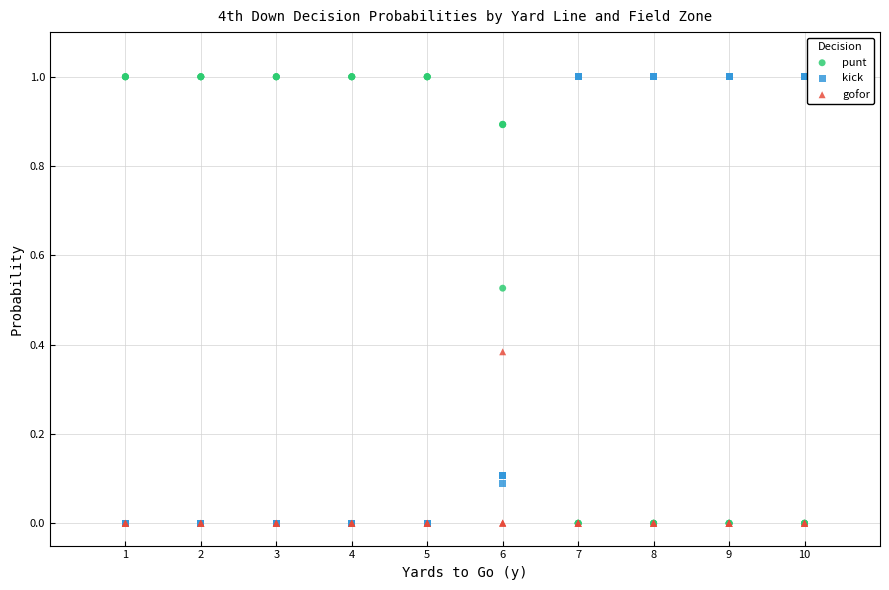

What are all the series names shown in the legend?

punt, kick, gofor